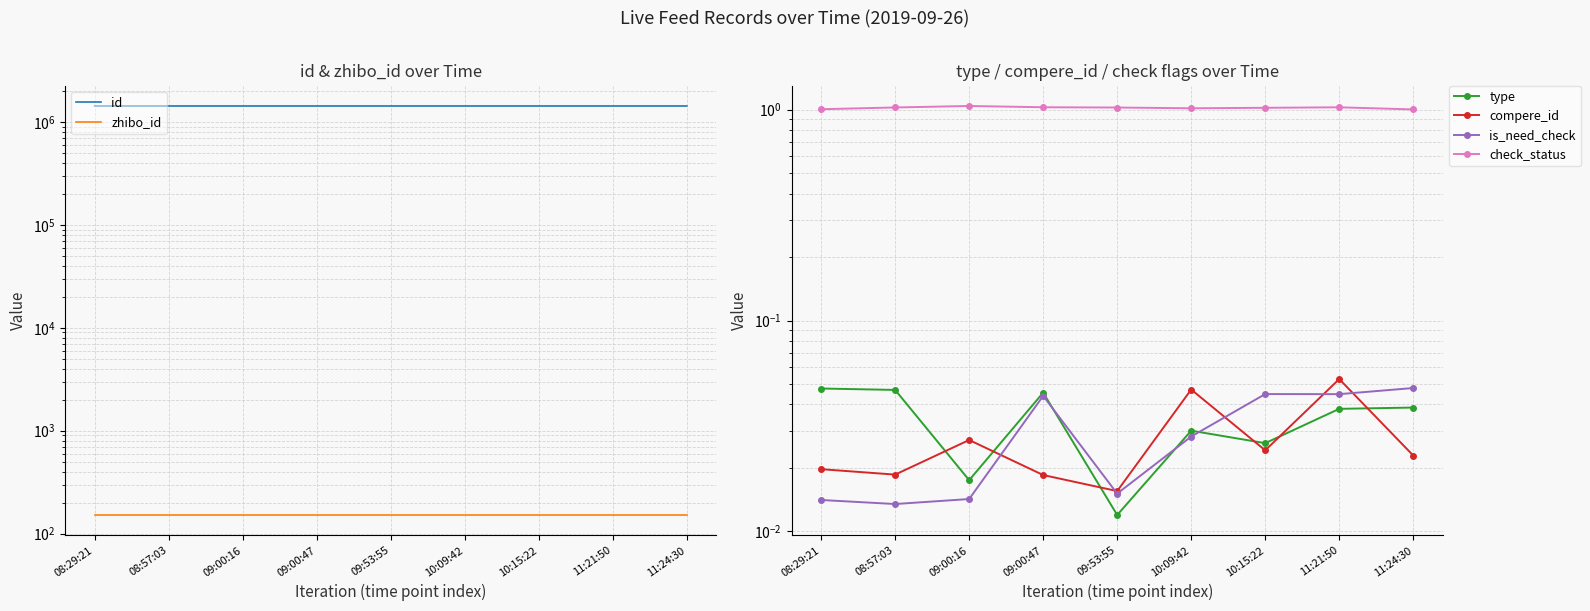

What is the spread (max minus min) of values at 10:15:22?

1425099.0